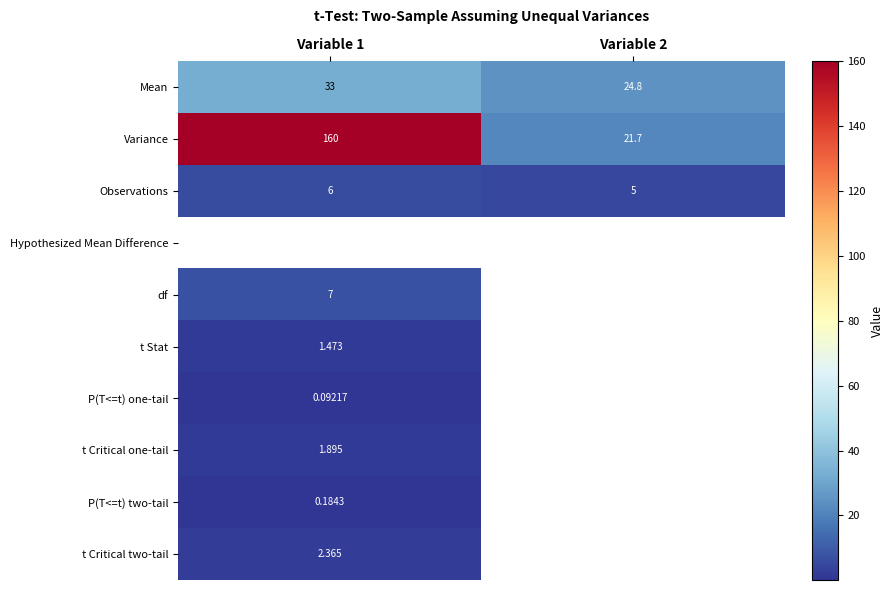

How many values in the Mean series are below 33?

1